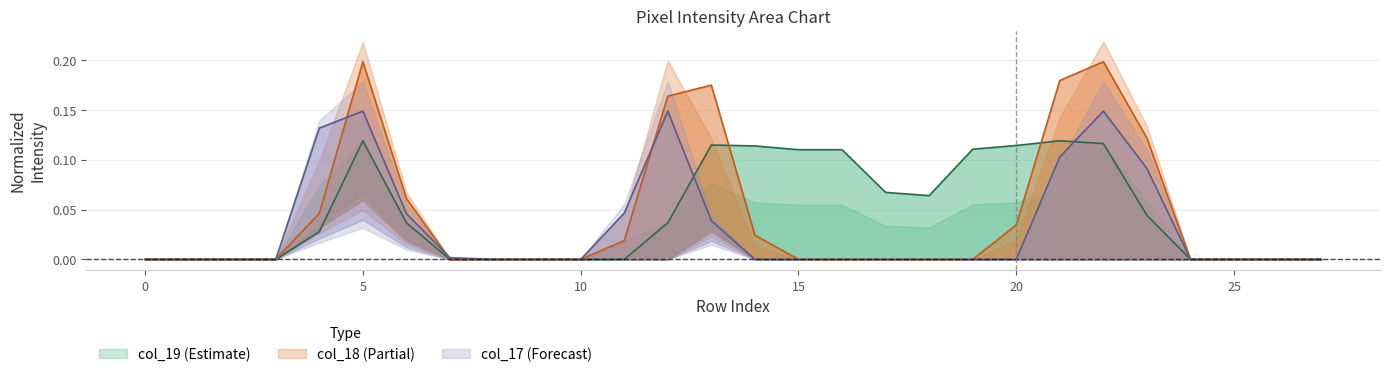

Which series has the largest range (max minus min)?

col_18